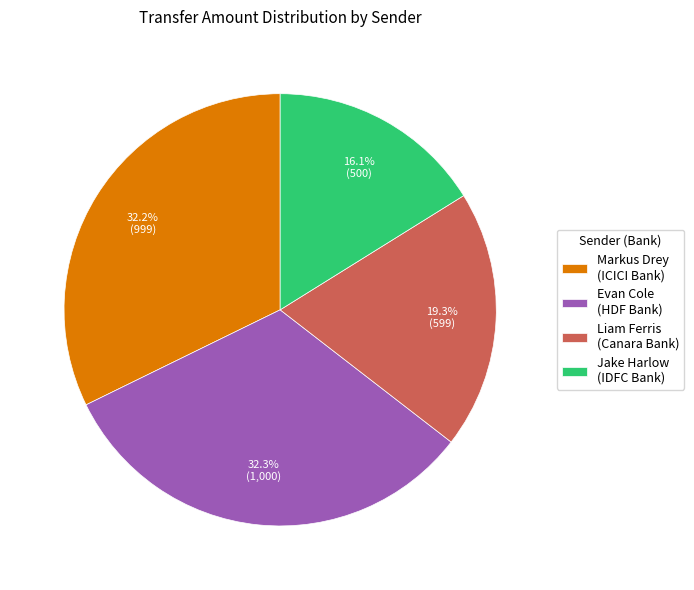

Is there a majority slice in this chart?

No